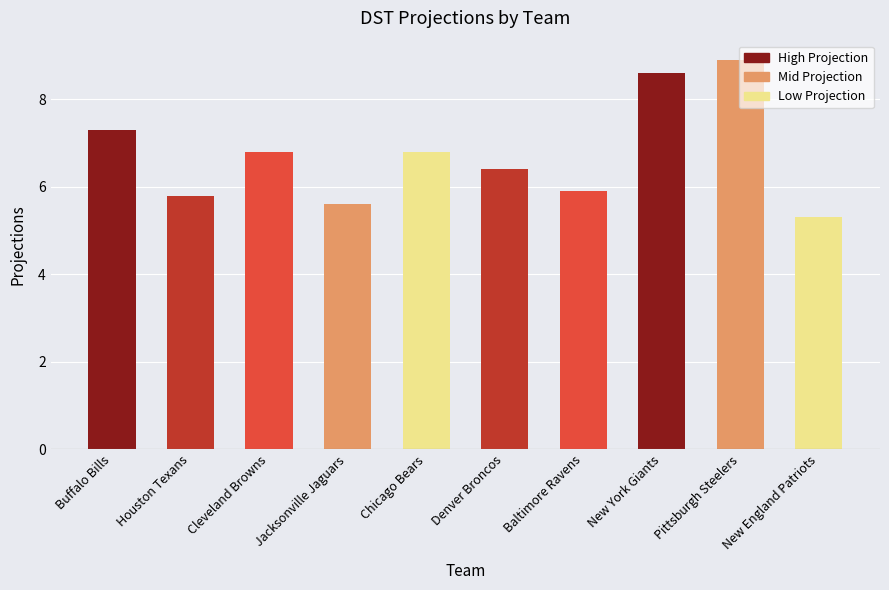

What position from the left is Baltimore Ravens?

7